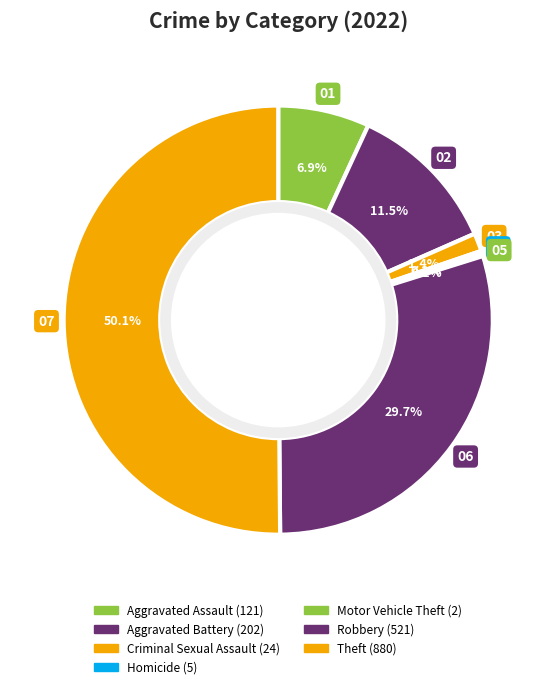

Does Criminal Sexual Assault represent more than half of the total?

No